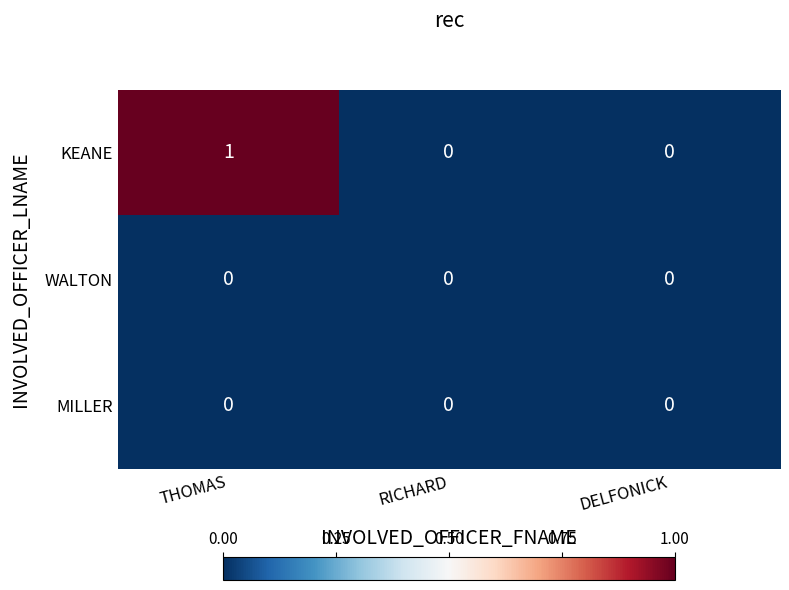

The value of WALTON at DELFONICK is 0. True or false?

True